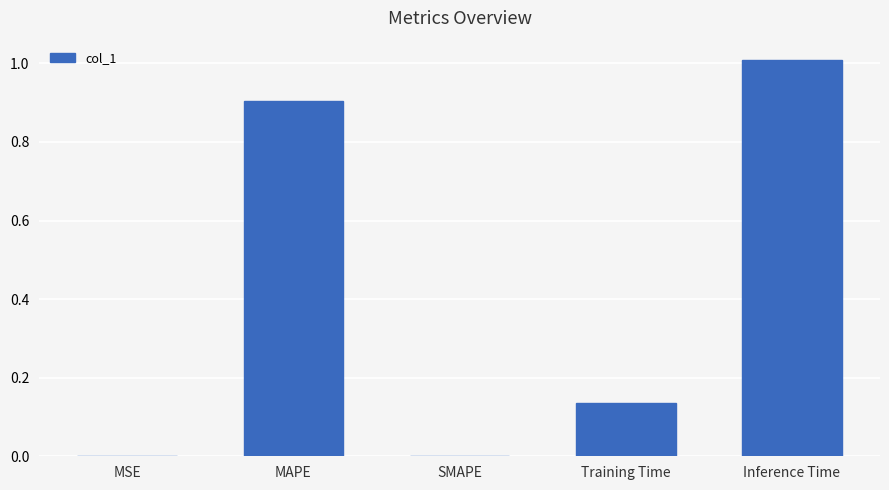

What is the sum of all values?

2.0